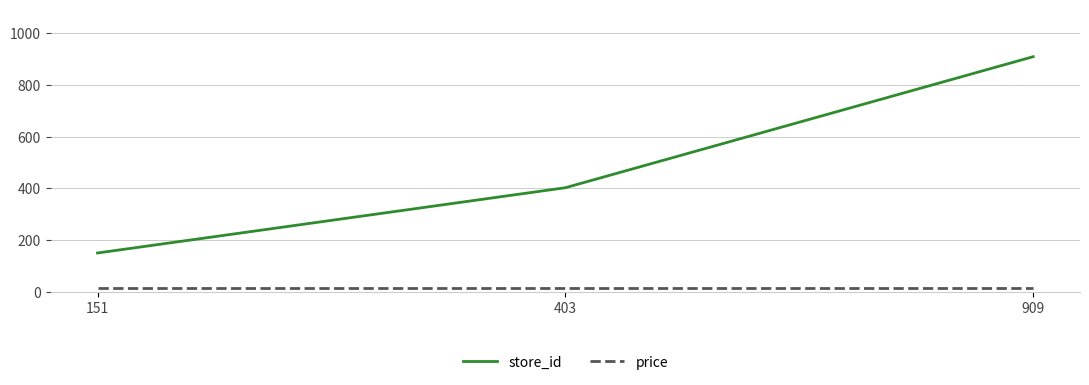

Rank the series at 909 from highest to lowest value.

store_id, price